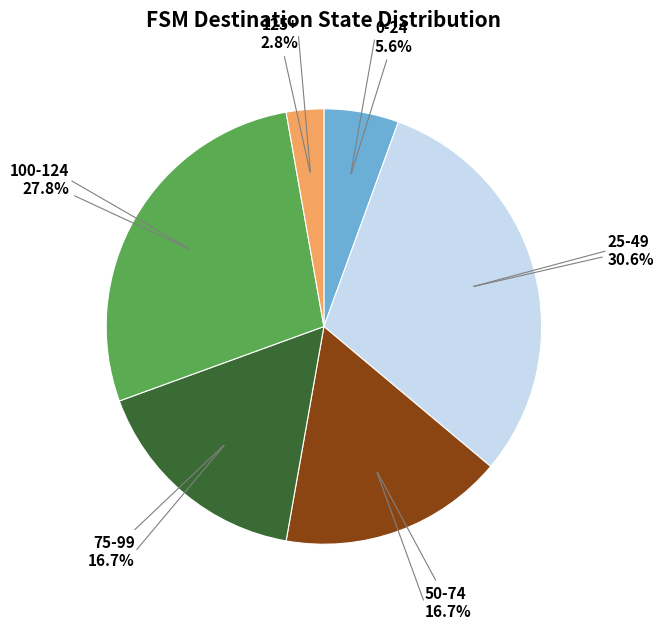

Does any single category account for the majority?

No